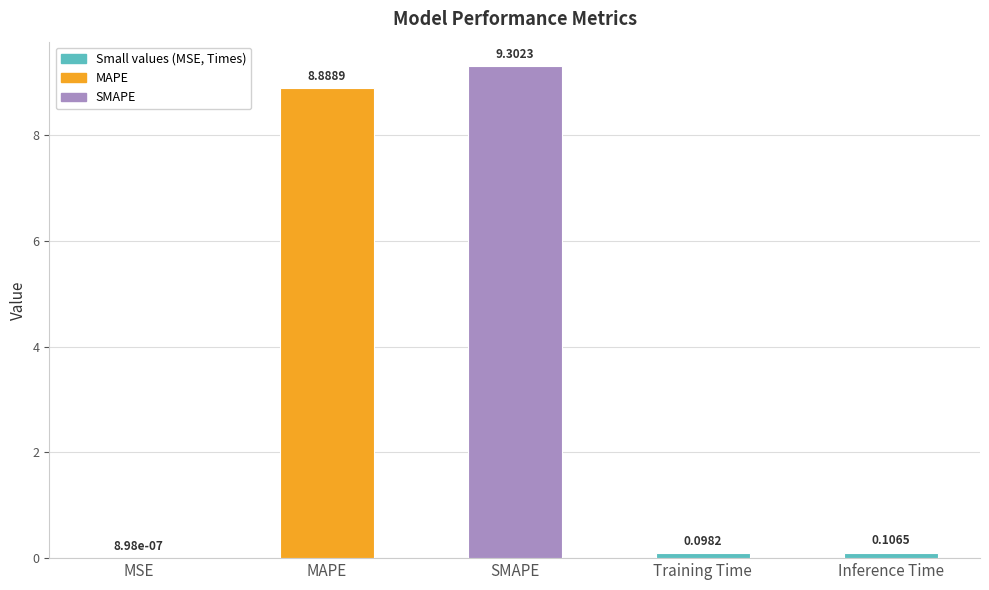

Where is the data nearest to the value 4?

Inference Time